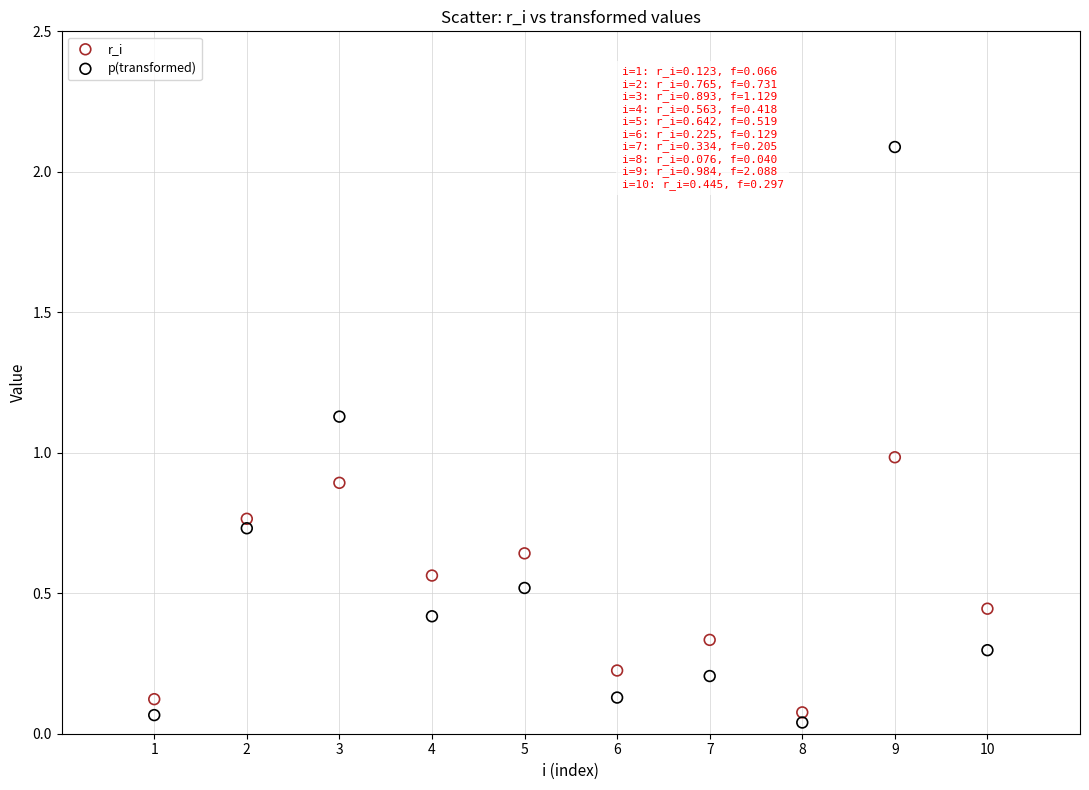

What are all the series names shown in the legend?

r_i, p(transformed)